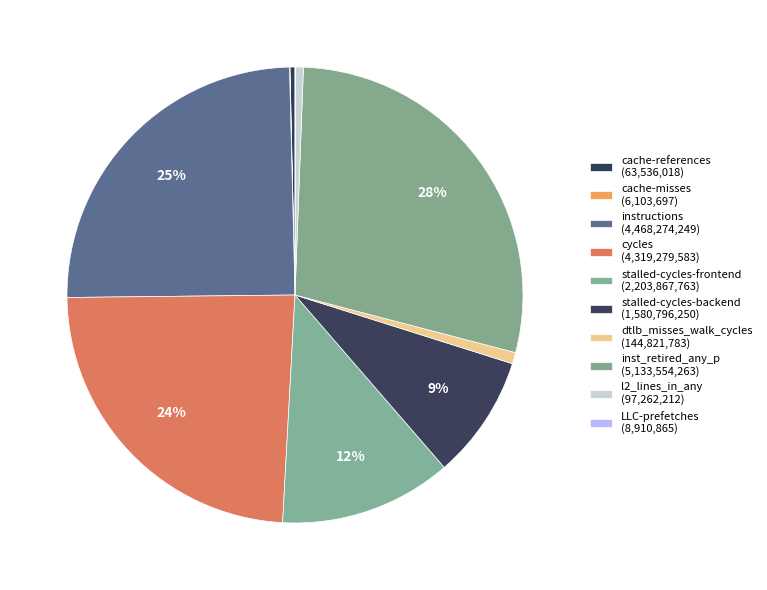

The cache-references slice represents 0% of the pie. True or false?

True